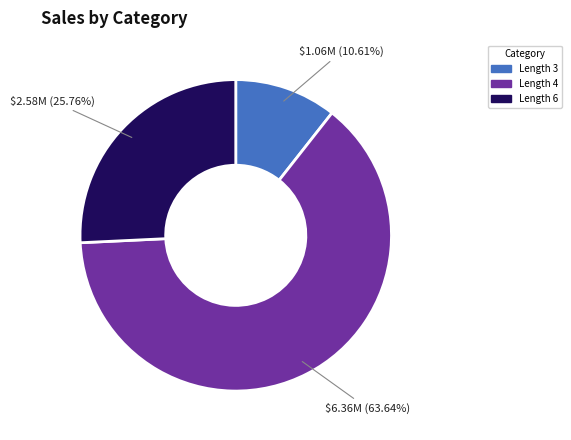

Is there any slice that represents more than half of the pie?

Yes